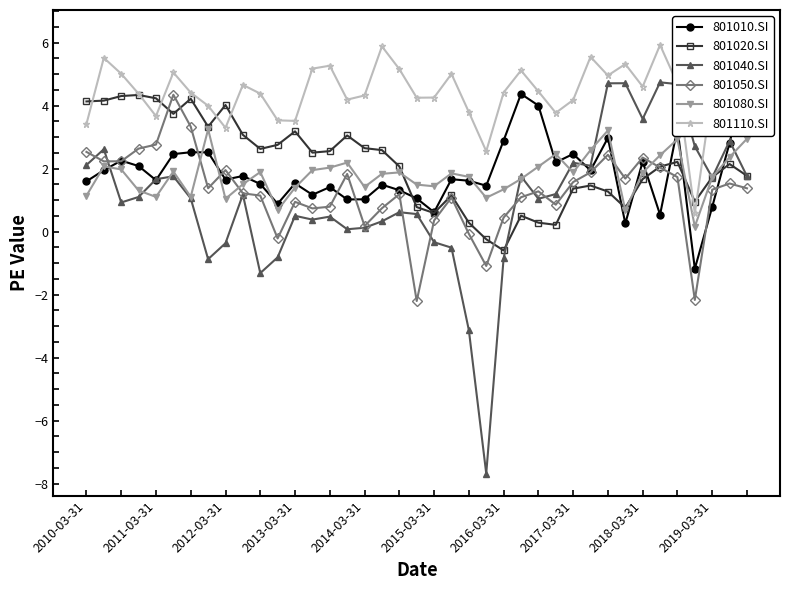

What is the lowest value of the 801040.SI series?

-7.7